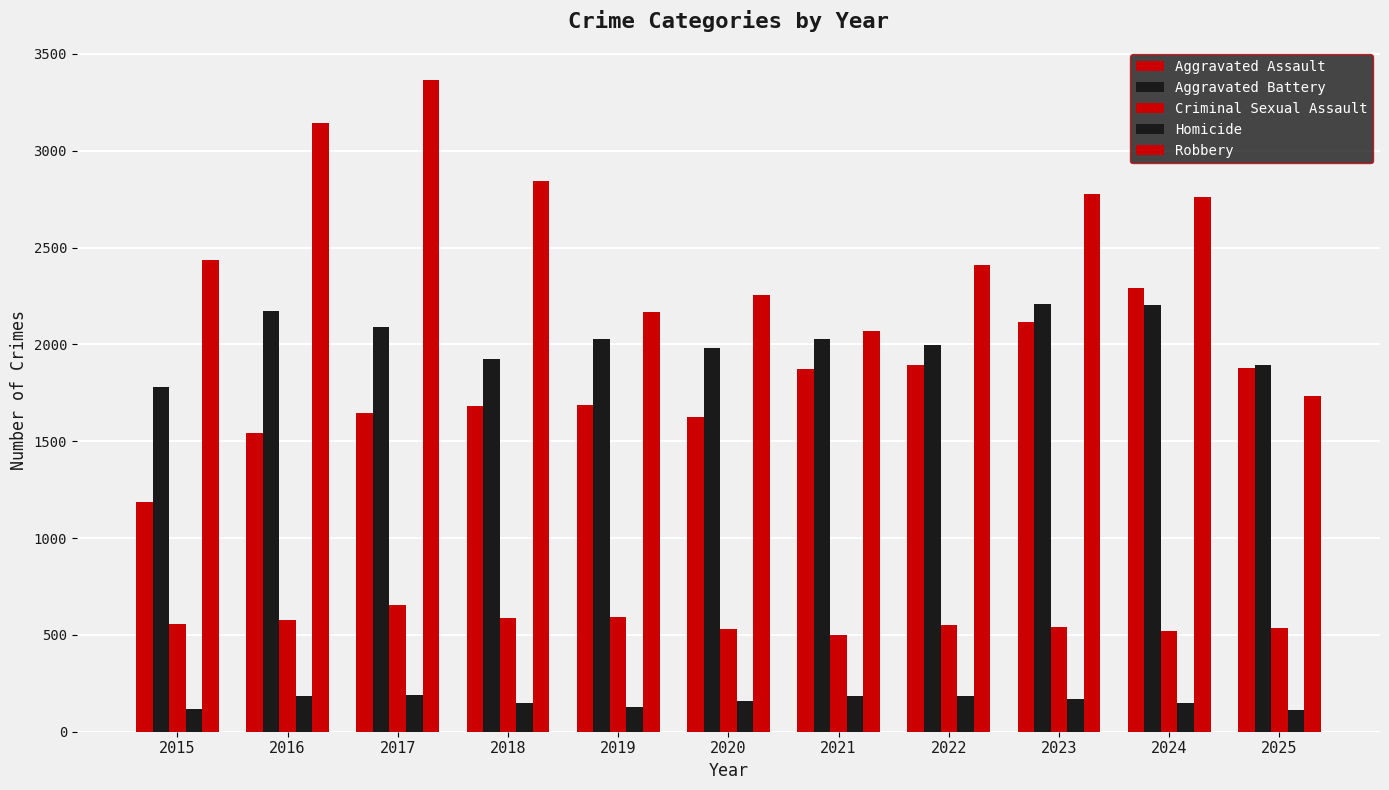

What is the difference between the second highest and second lowest values in the Criminal Sexual Assault series?

73